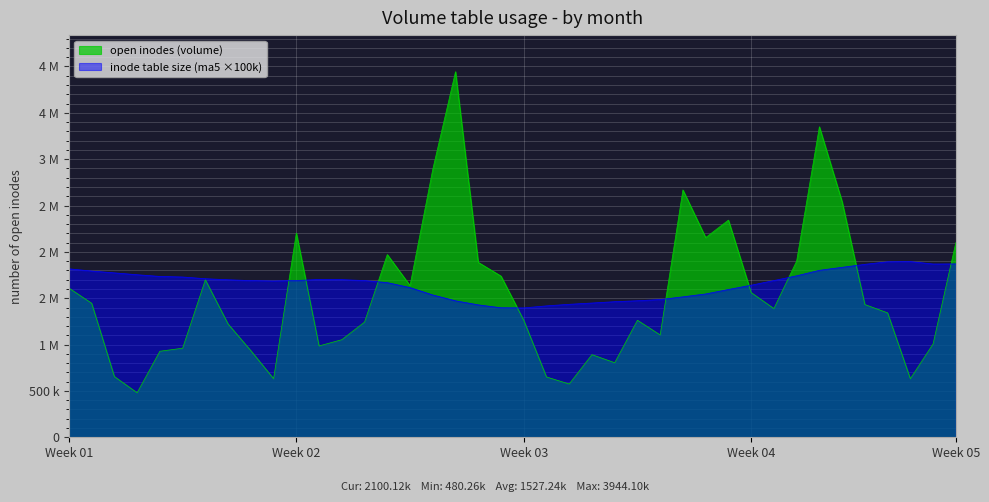

What is the lowest value of the open inodes (volume) series?

480260.0